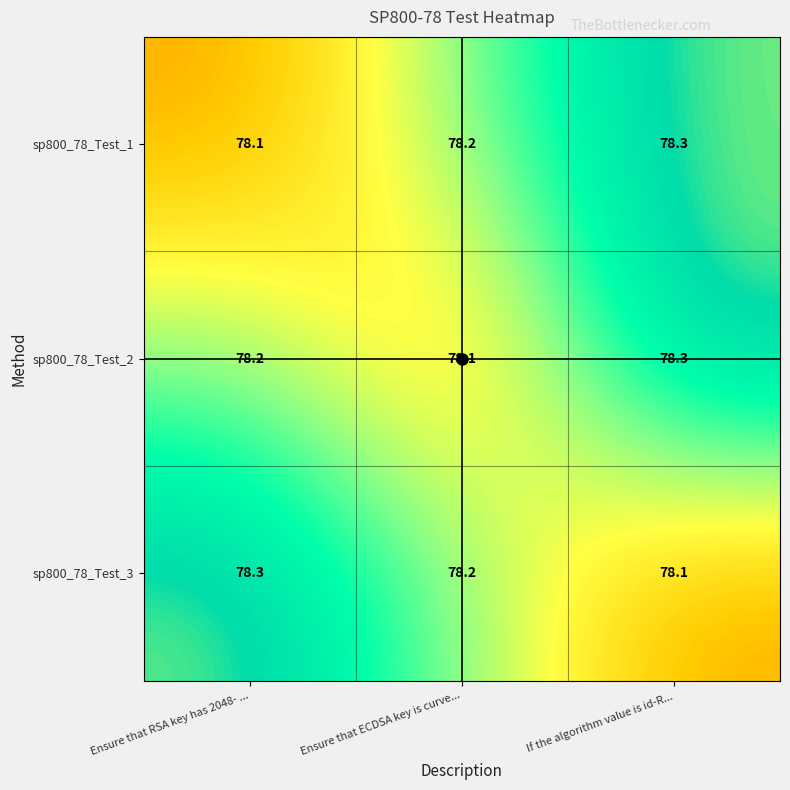

What is the spread (max minus min) of values at If the algorithm value is id-R...?

0.2